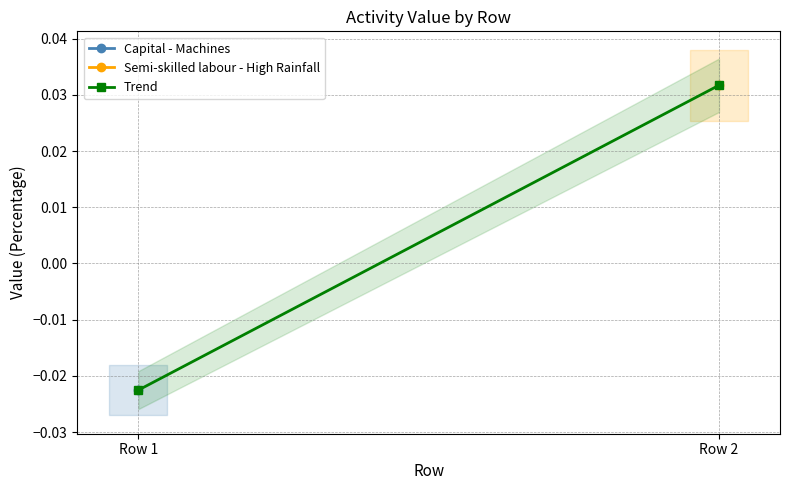

How many values are below 0?

1